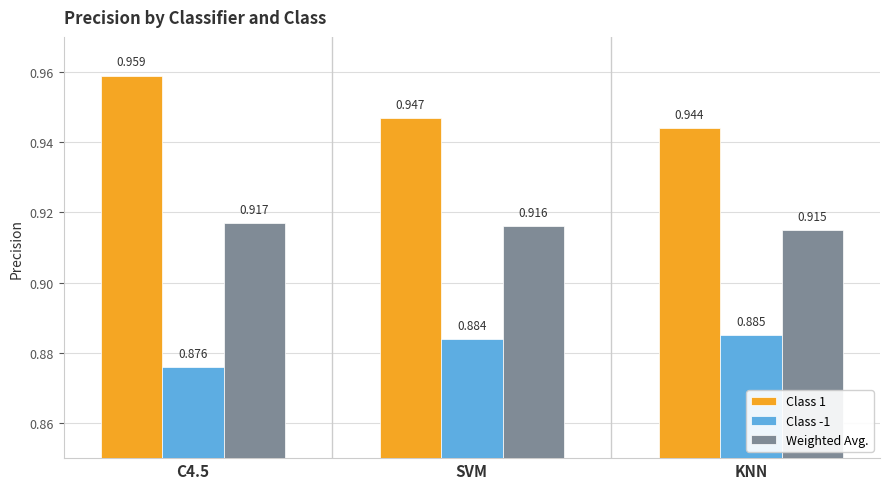

Is the value of Weighted Avg. at C4.5 greater than the value of Class -1 at C4.5?

Yes